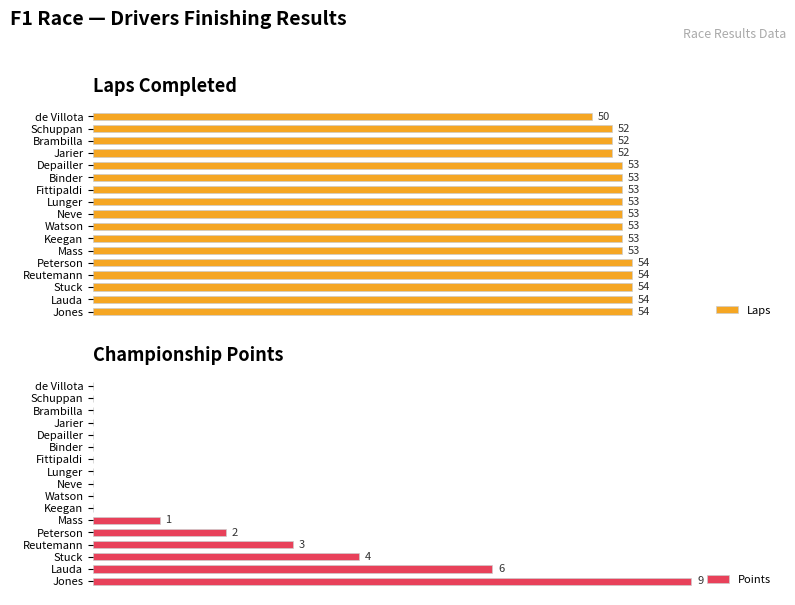

At how many categories does at least one series exceed 47?

17